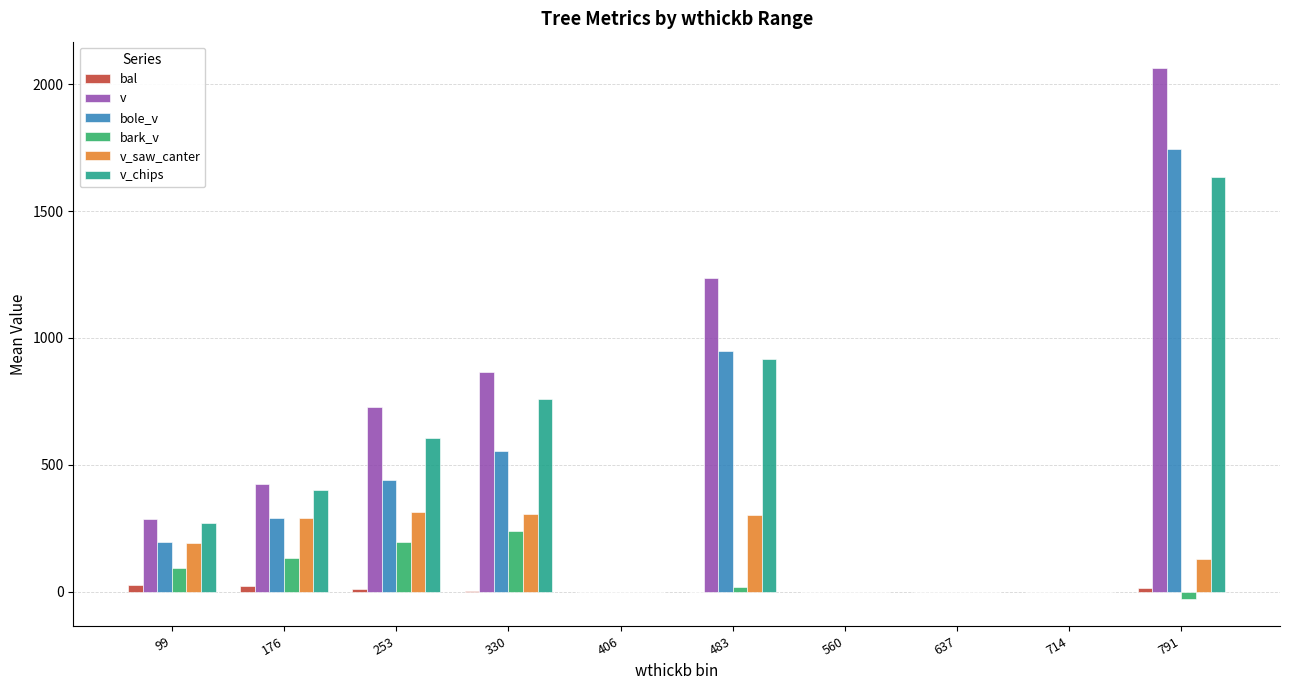

Which series changed the most between 483 and 791?

v